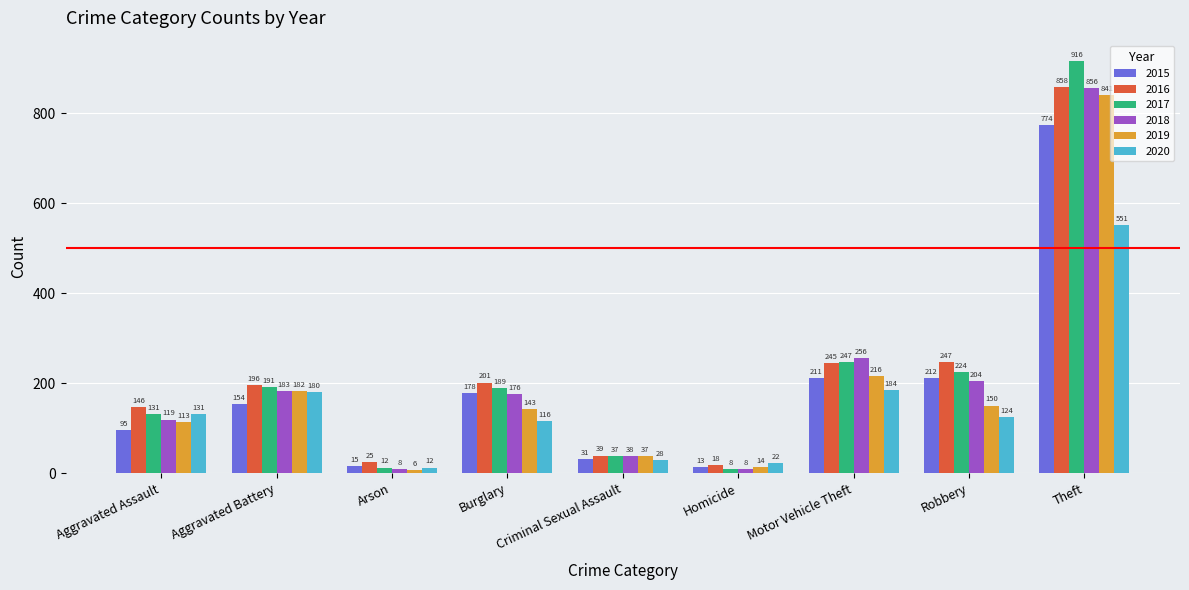

What position from the right is Aggravated Battery?

8